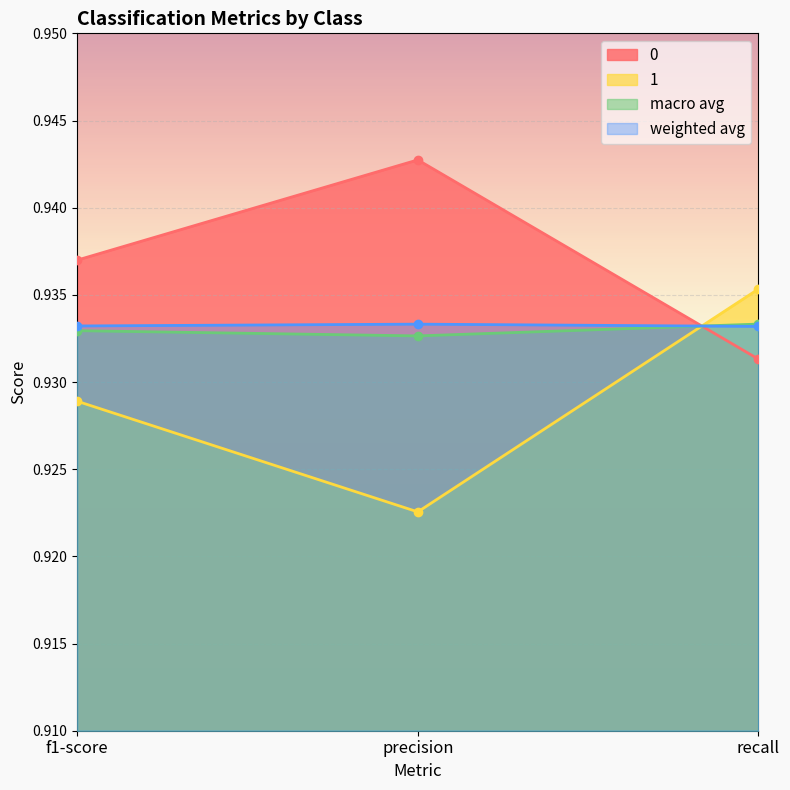

Rank the categories by macro avg value from highest to lowest.

recall, f1-score, precision